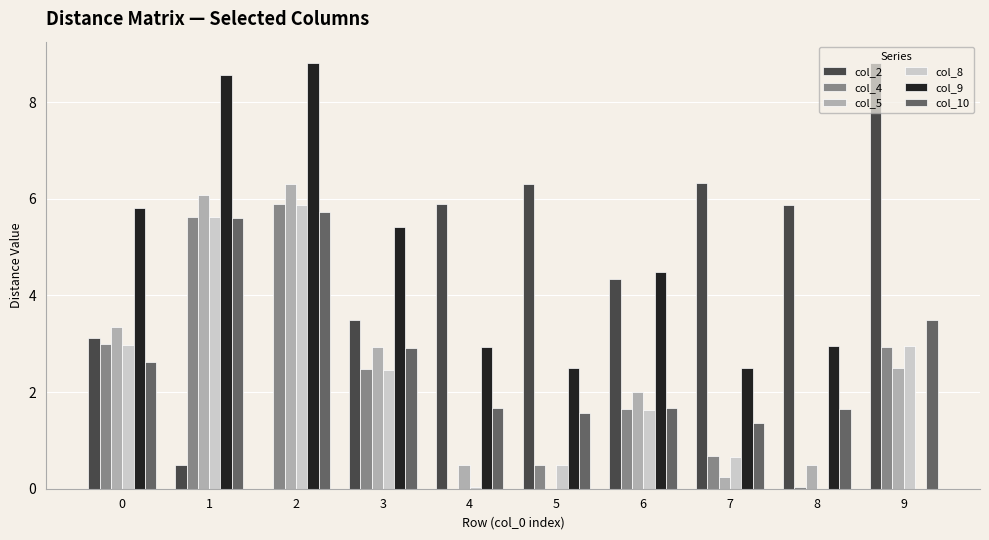

What is the average value of the col_5 series?

2.4